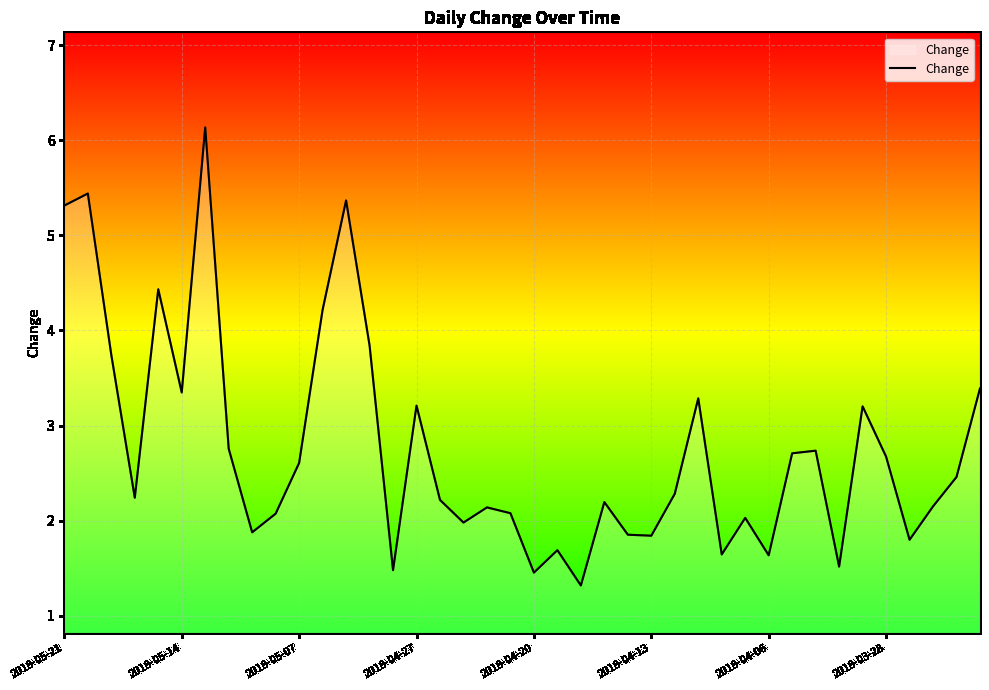

What is the difference between the maximum and minimum values?

4.8